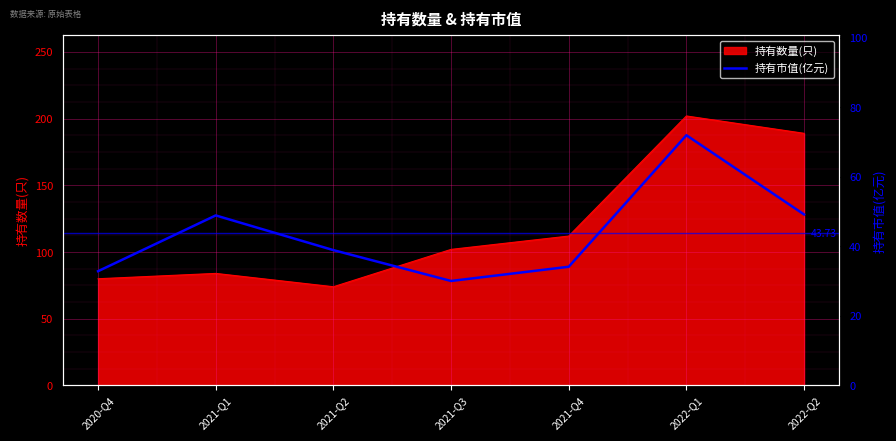

What is the lowest value of the 持有数量(只) series?

74